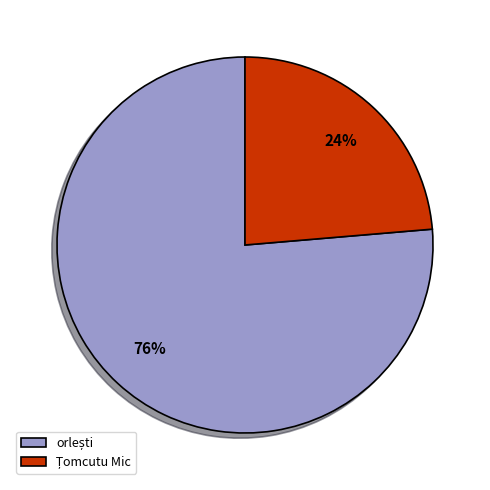

To the nearest percent, what is the average slice percentage?

50%